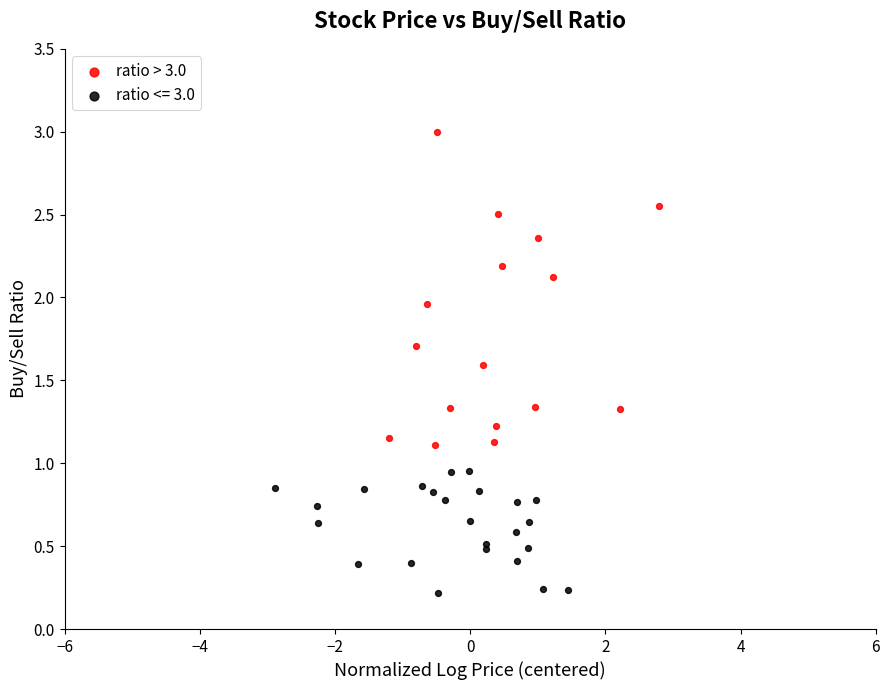

Which series reaches the minimum Y coordinate?

ratio <= 3.0